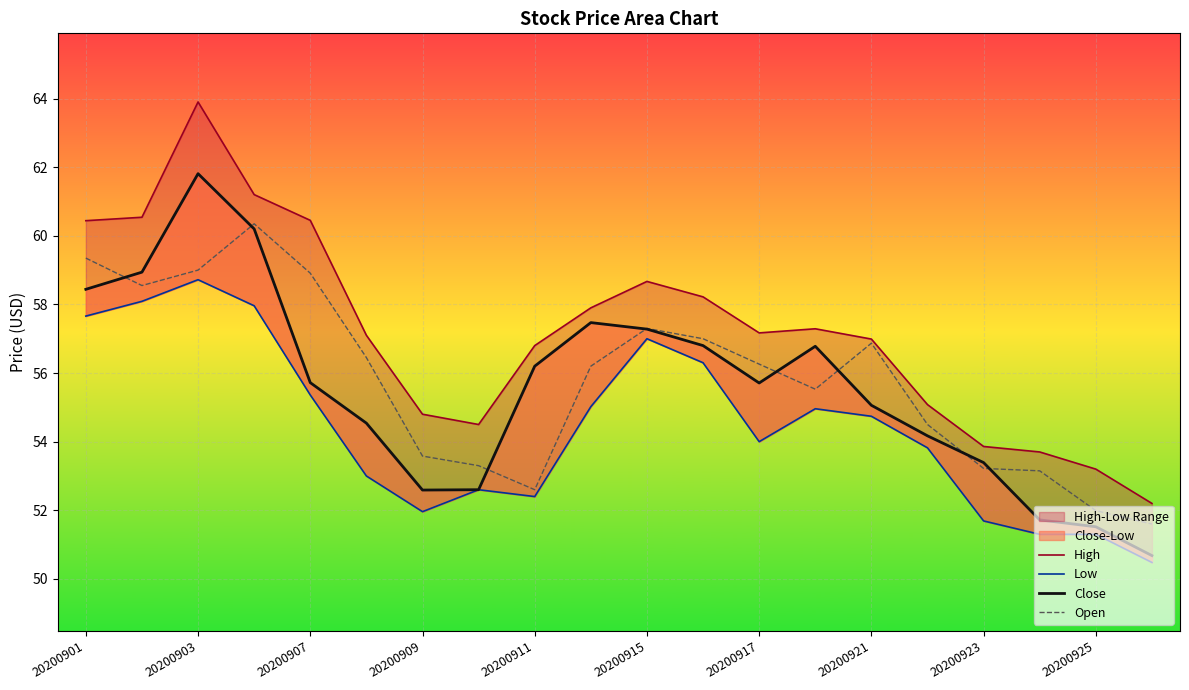

List the series in order of their peak value, highest first.

High, Close, Open, Low